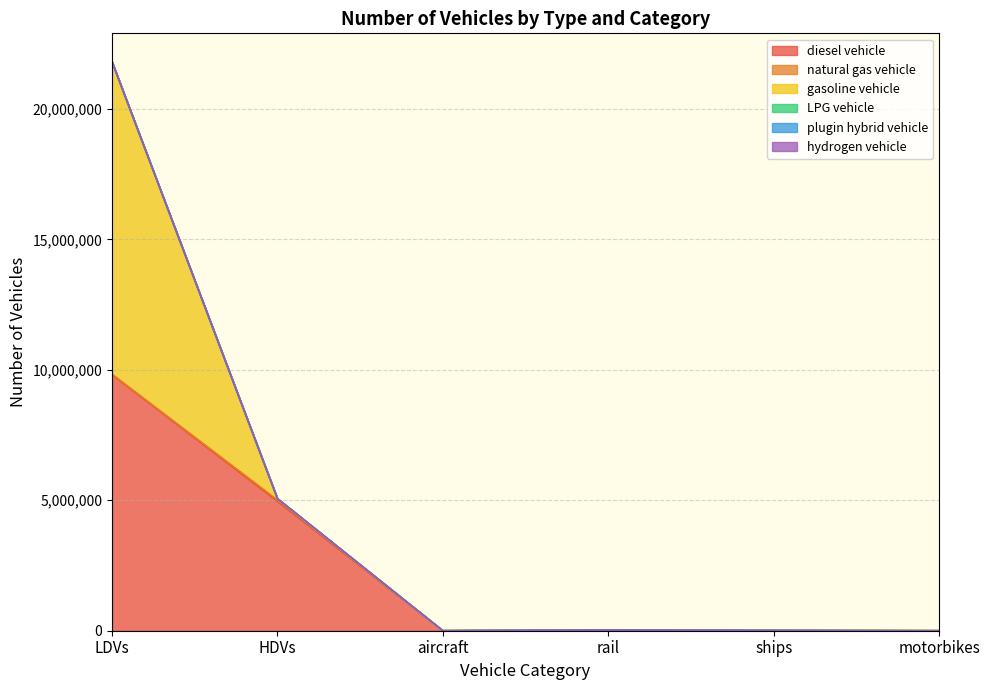

Does the chart display data point markers on the line(s)?

No